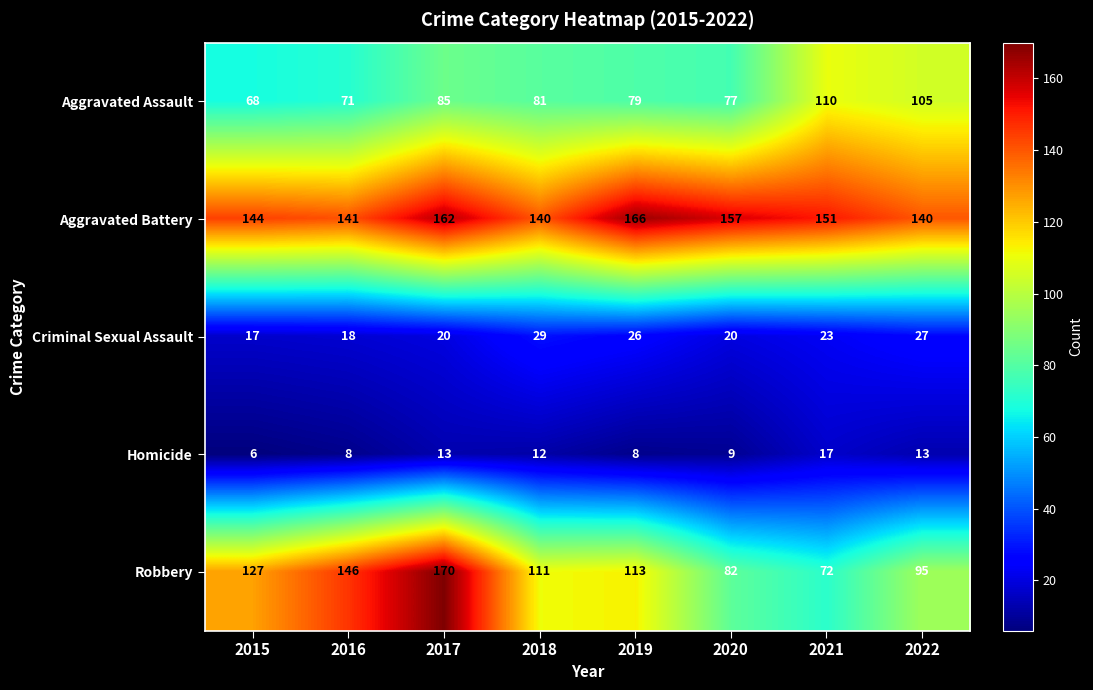

What value does the Robbery series have at 2020, to the nearest 10?

80